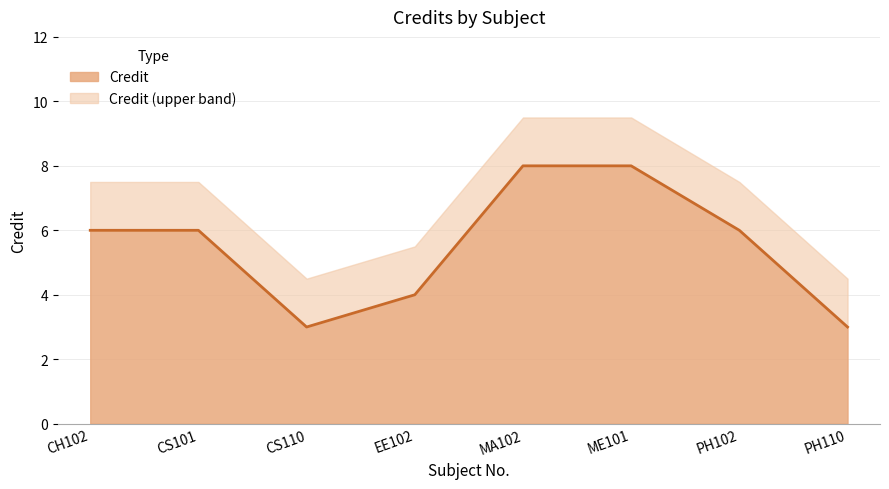

Rank the categories by value from lowest to highest.

CS110, PH110, EE102, CH102, CS101, PH102, MA102, ME101